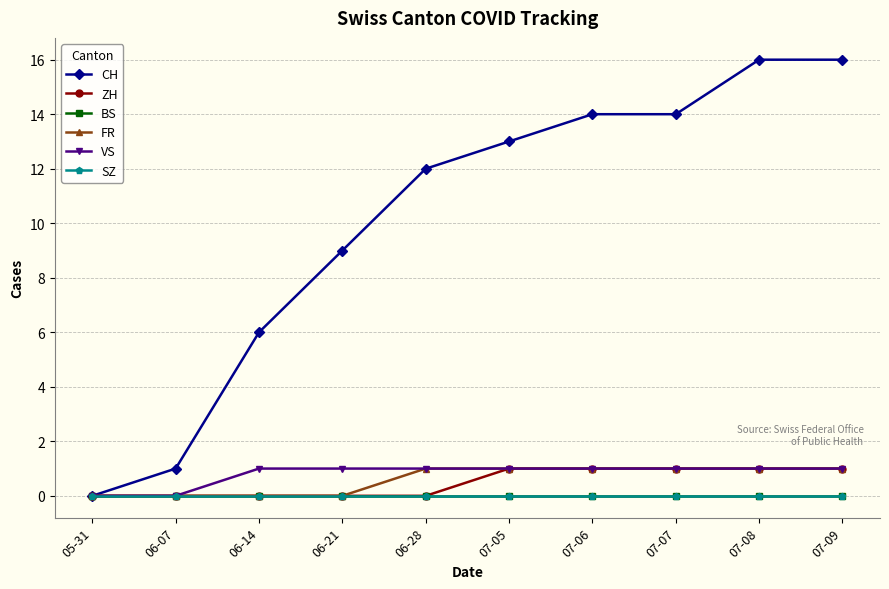

What is the sum of all CH values?

101